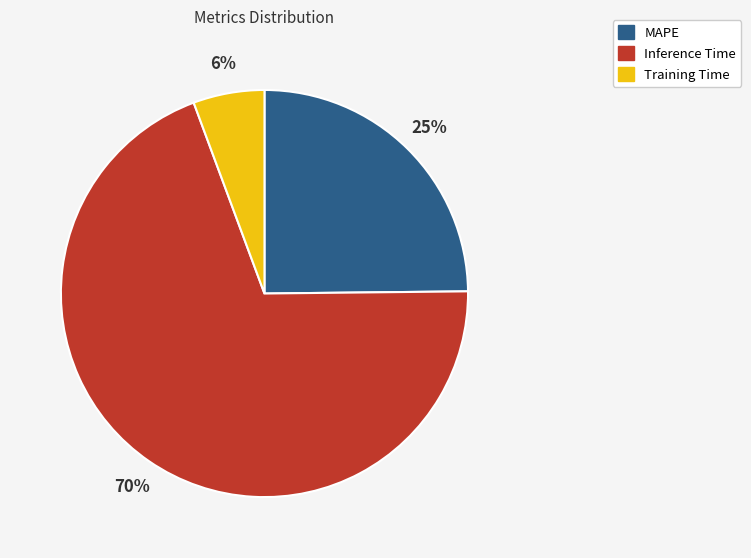

Does any single category account for the majority?

Yes